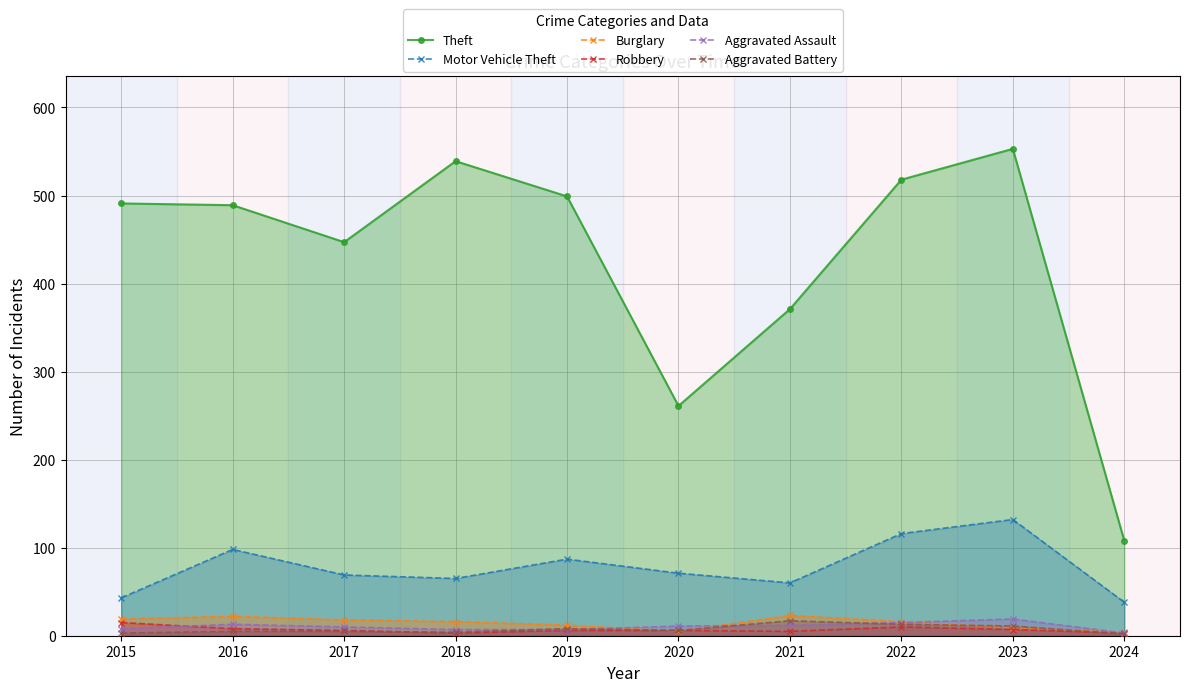

Does the chart display data point markers on the line(s)?

Yes